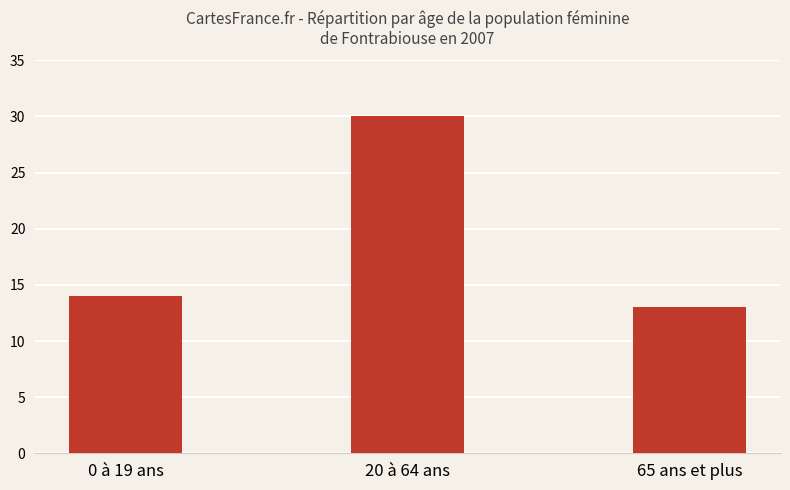

Reading left to right, what are all the values shown in this chart?

0 à 19 ans=14	20 à 64 ans=30	65 ans et plus=13